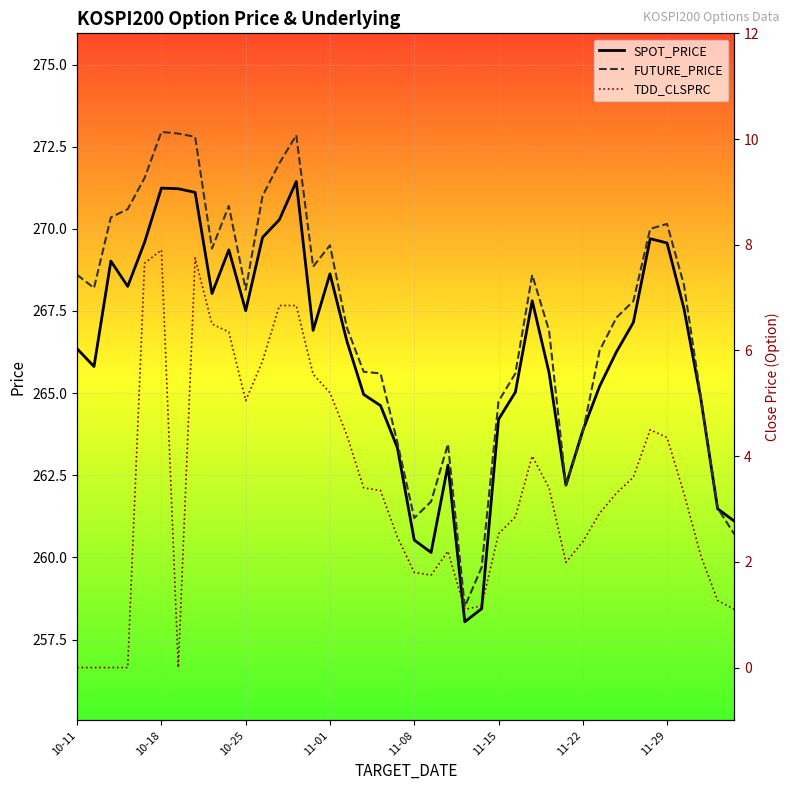

True or false: TDD_CLSPRC and FUTURE_PRICE intersect in this chart.

False